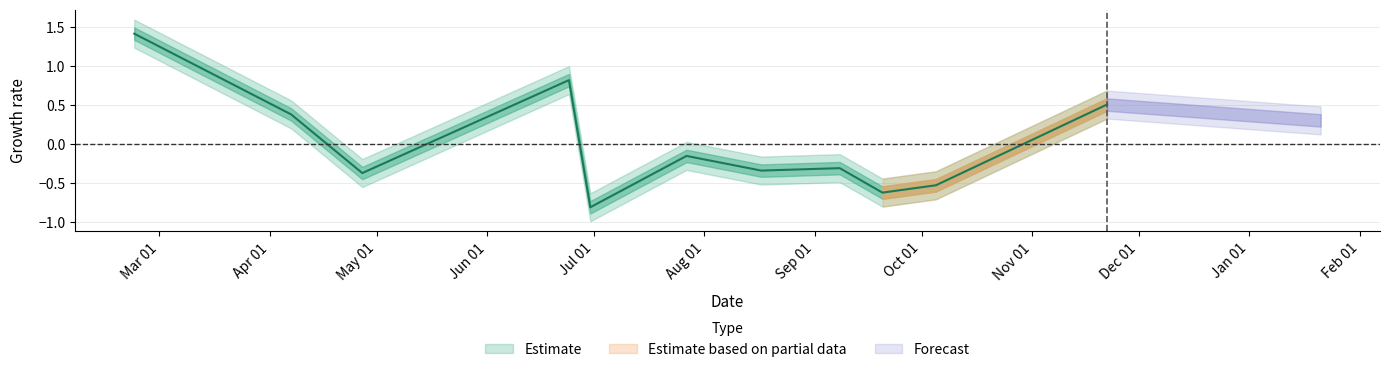

How many data points are above 0?

4